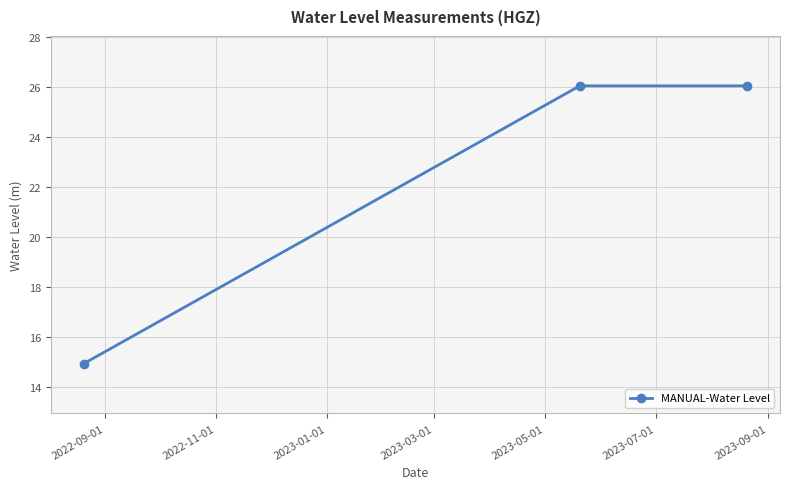

What is the value of the 1st point from the left?

14.9